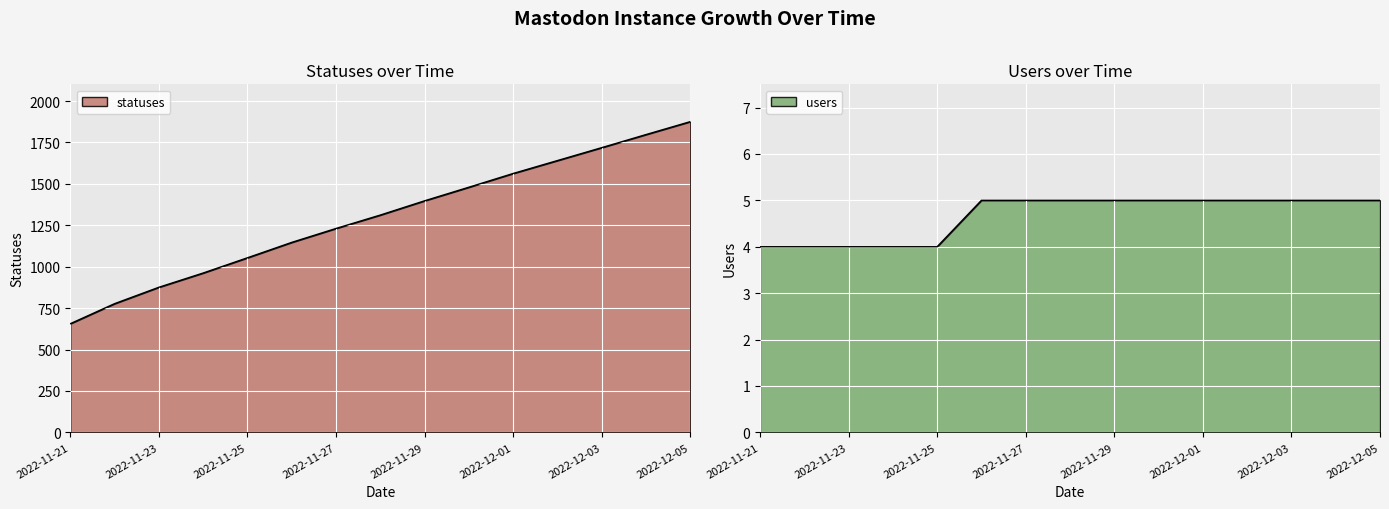

What is the difference between the maximum and minimum values in the users series?

1